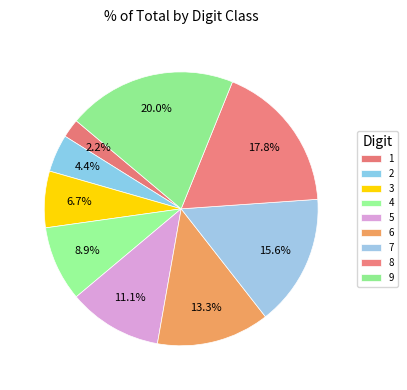

Rank the categories by value from highest to lowest.

9, 8, 7, 6, 5, 4, 3, 2, 1